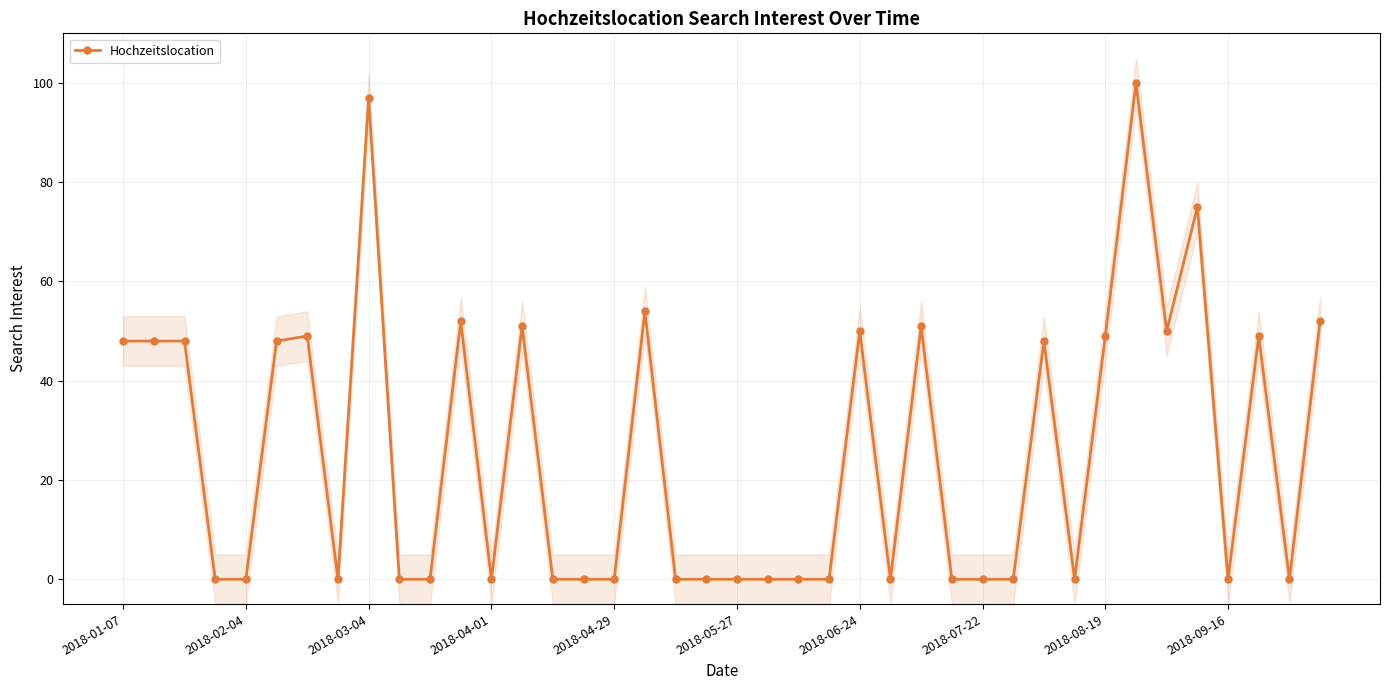

Reading right to left, extract all data points from this chart.

52	0	49	0	75	50	100	49	0	48	0	0	0	51	0	50	0	0	0	0	0	0	54	0	0	0	51	0	52	0	0	97	0	49	48	0	0	48	48	48